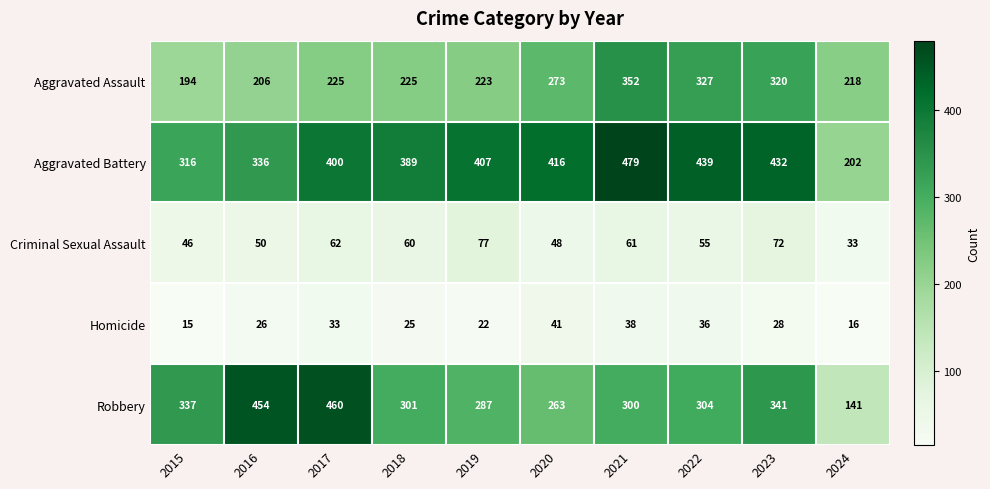

Which series changed the most between 2017 and 2021?

Robbery